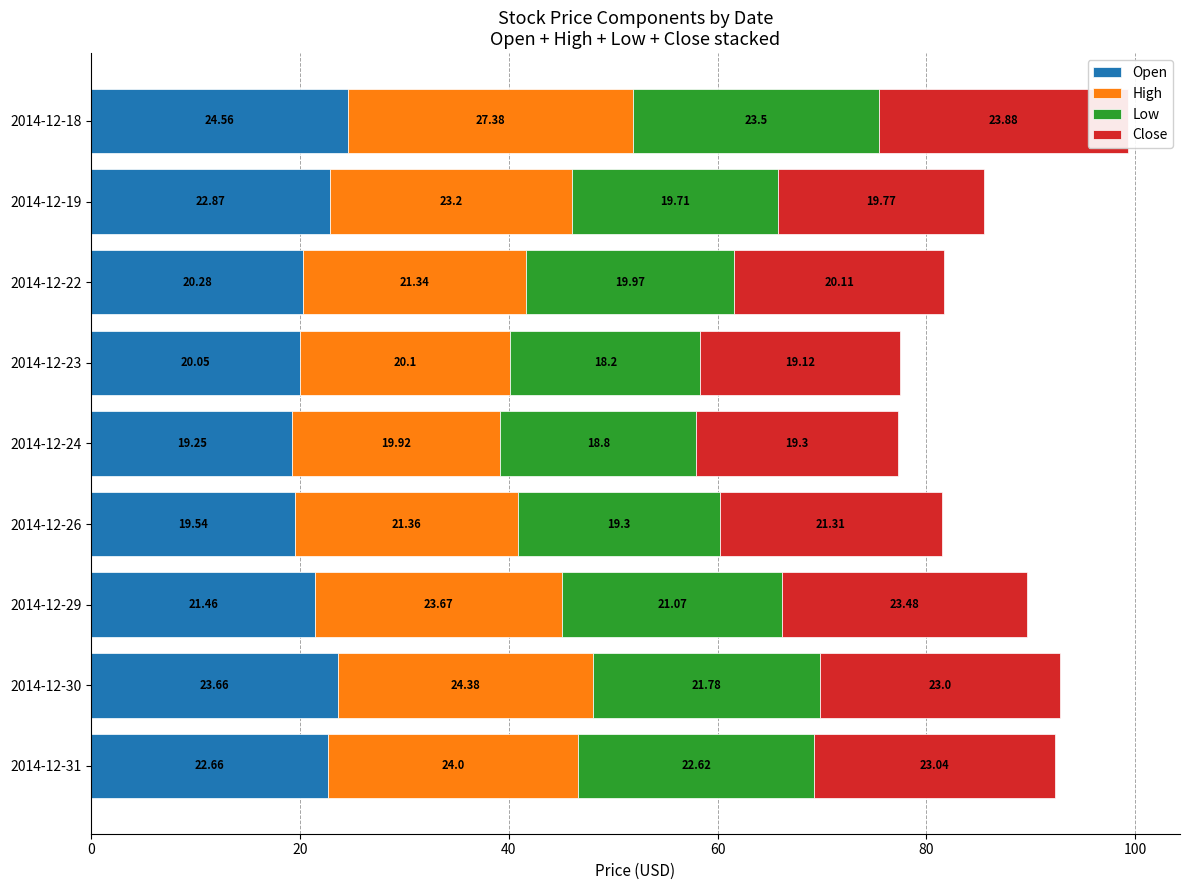

How many groups of bars are there?

9